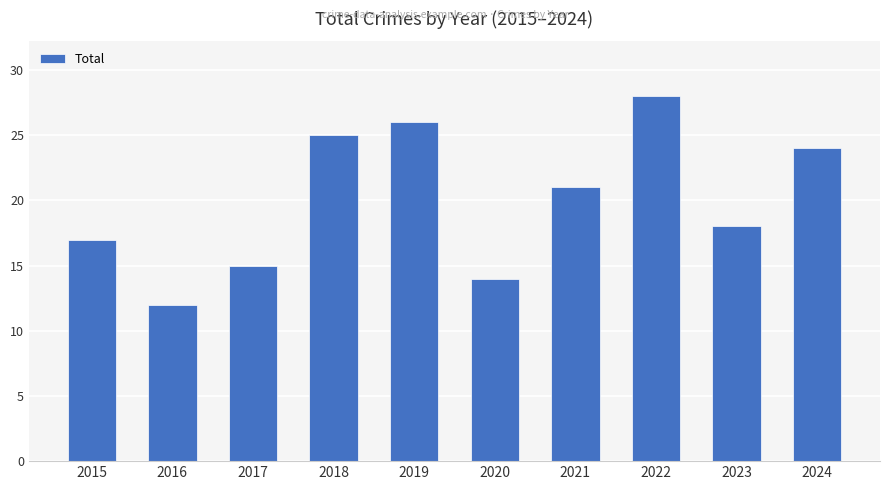

Which has a higher value, 2020 or 2015?

2015